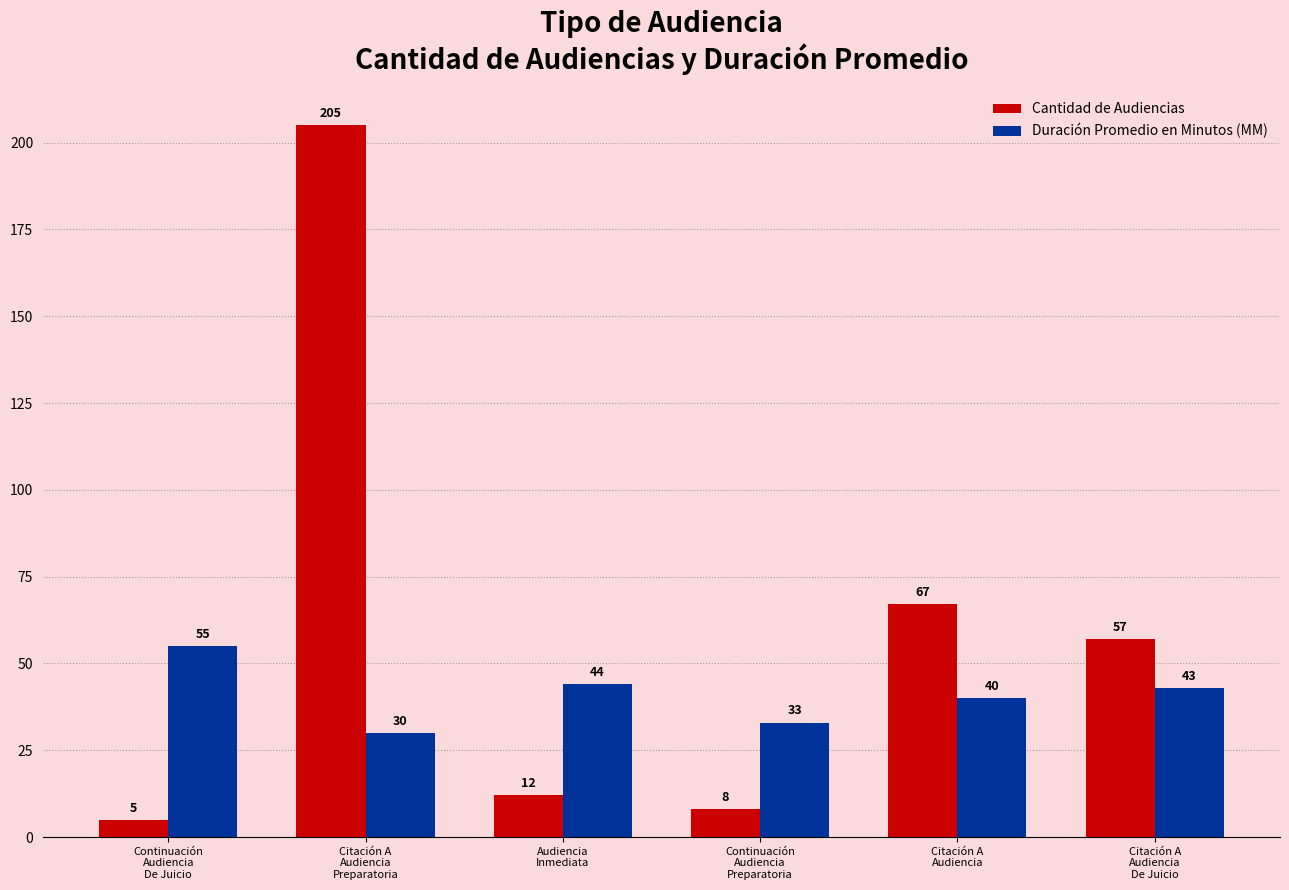

Which category has the highest value across all series?

Citación A
Audiencia
Preparatoria